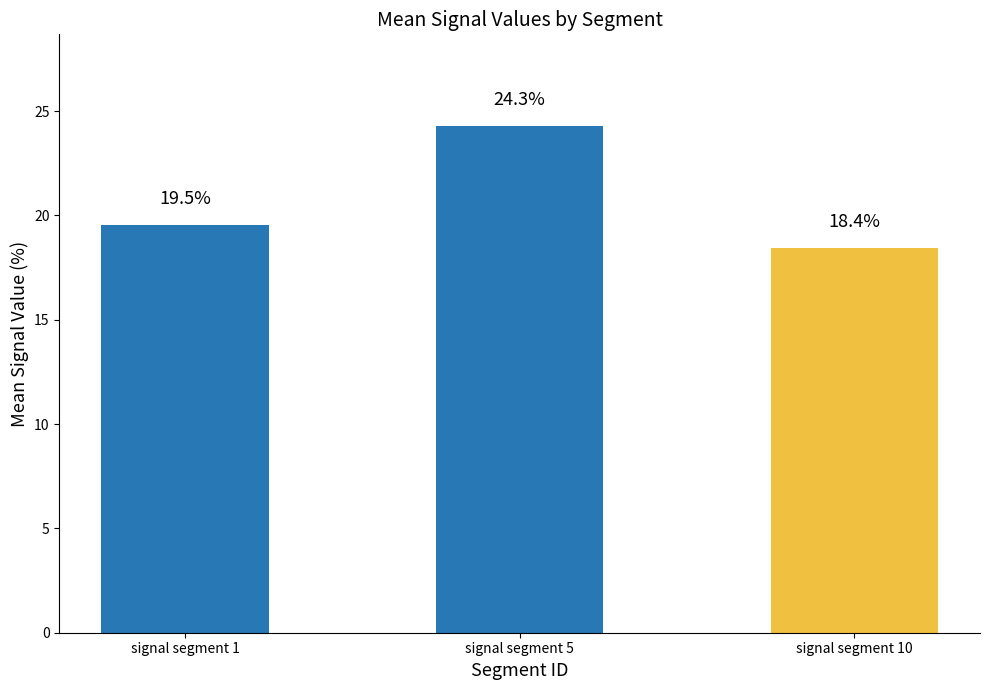

The value at signal segment 5 is 34.5. True or false?

False